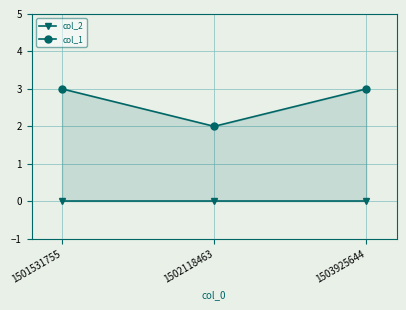

What are all the series names shown in the legend?

col_2, col_1